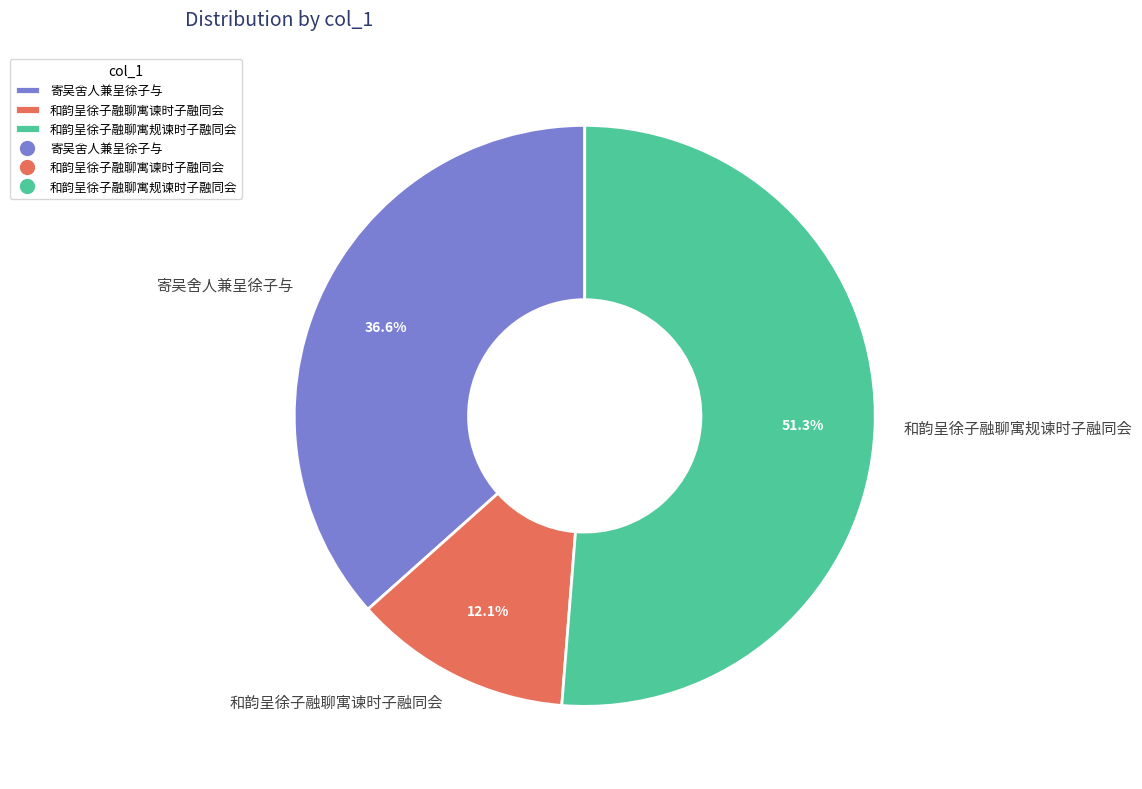

To the nearest percent, what is the combined percentage of 寄吴舍人兼呈徐子与 and 和韵呈徐子融聊寓谏时子融同会?

49%